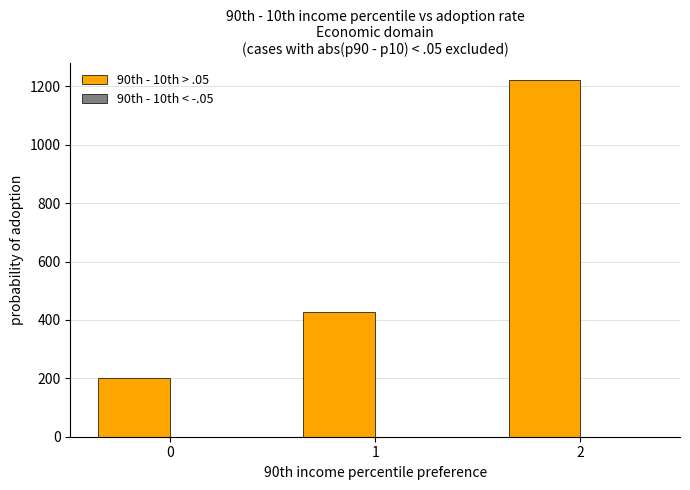

Between 0 and 1, which is larger?

1